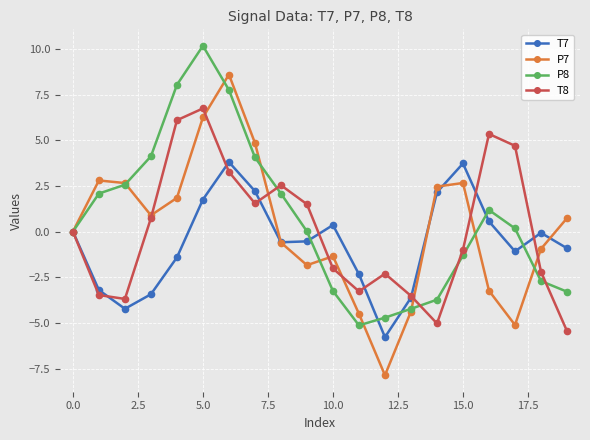

What is the maximum value shown in the chart?

10.2